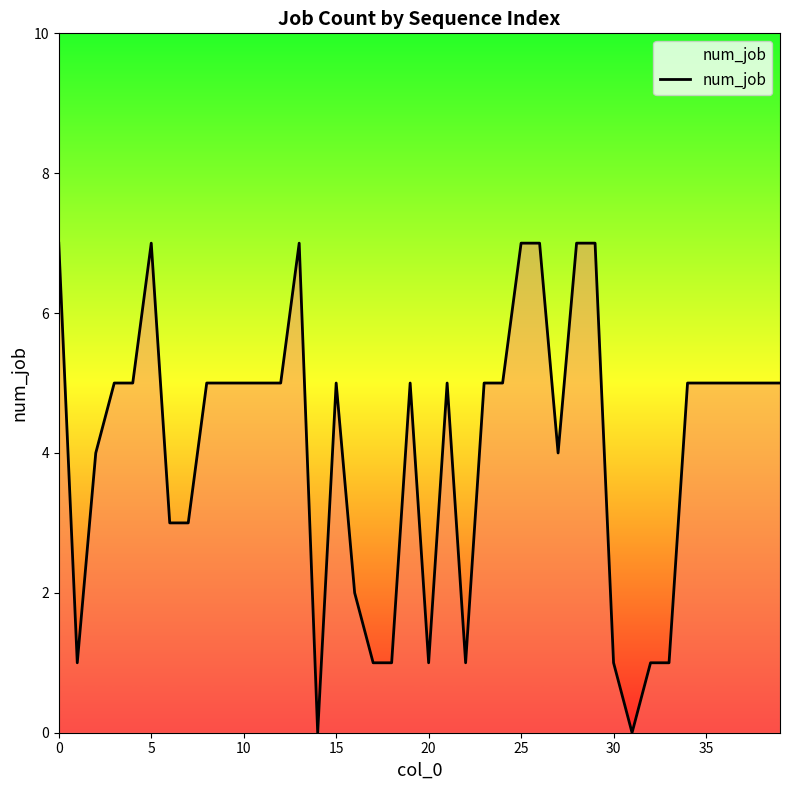

How many values are between 2 and 5?

23